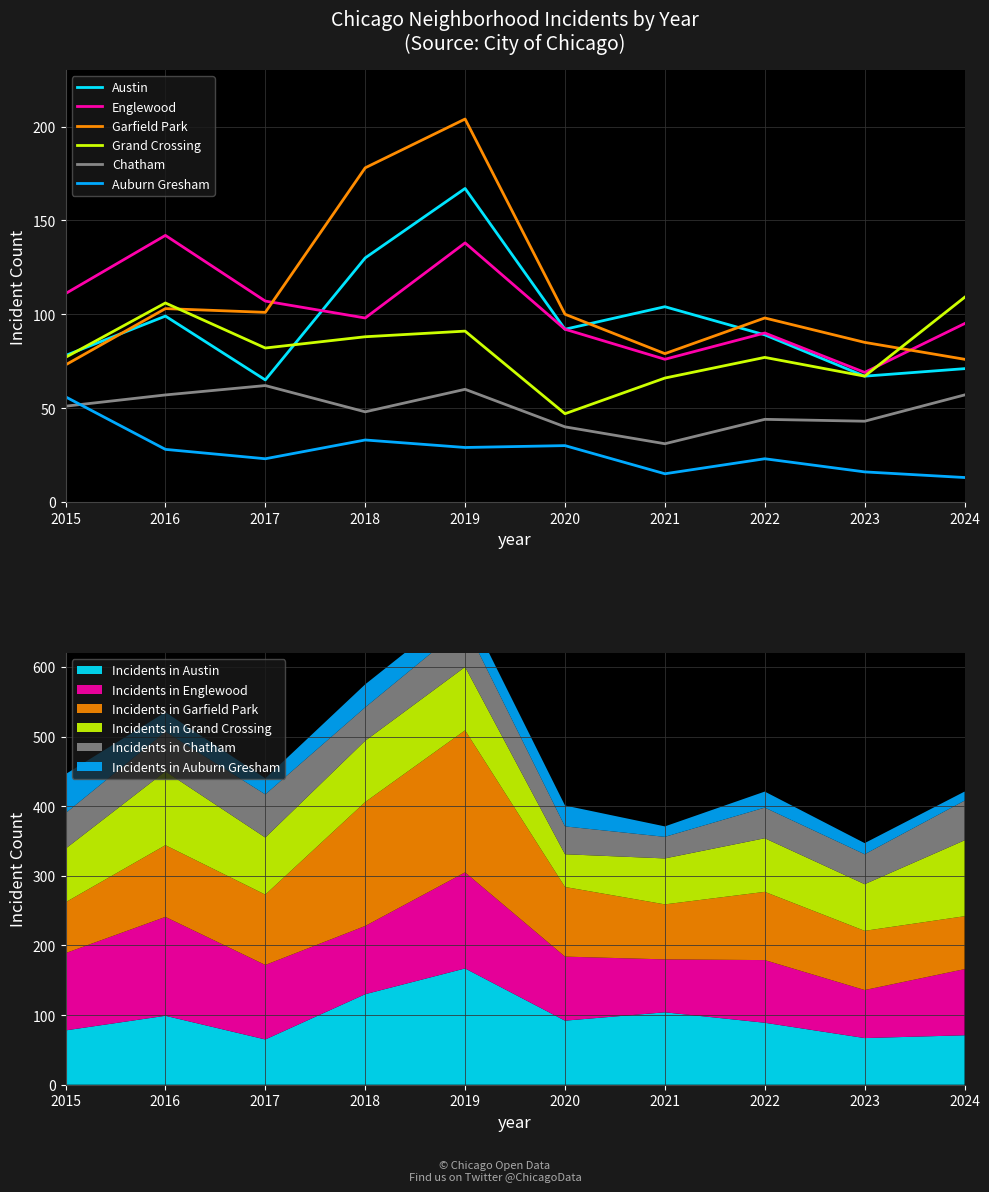

True or false: Austin and Auburn Gresham intersect in this chart.

False